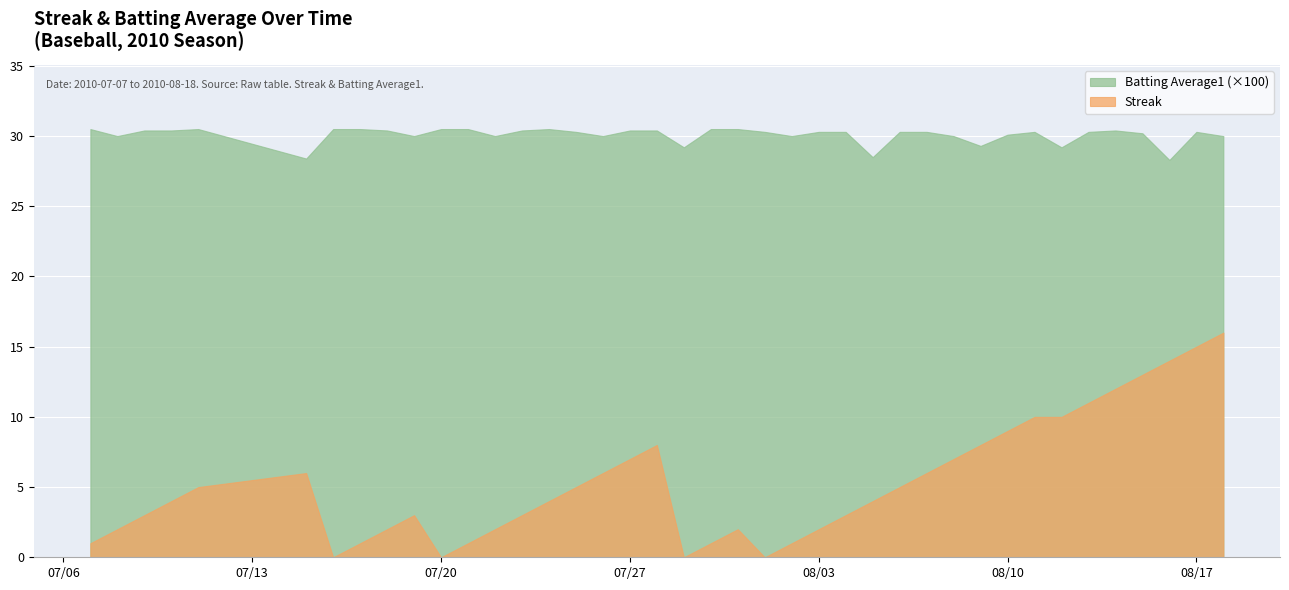

What are all the series names shown in the legend?

Batting Average1 (×100), Streak